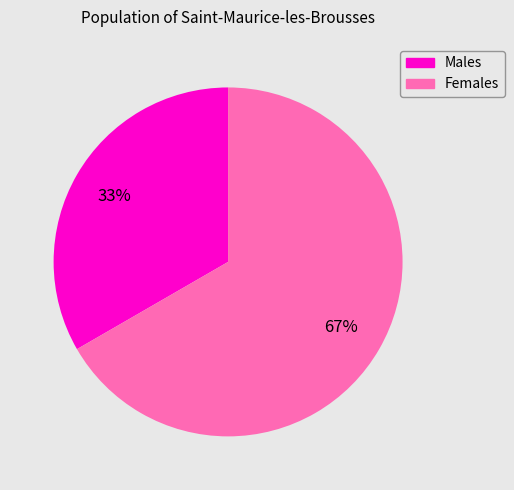

To the nearest percent, what is the average slice percentage?

50%